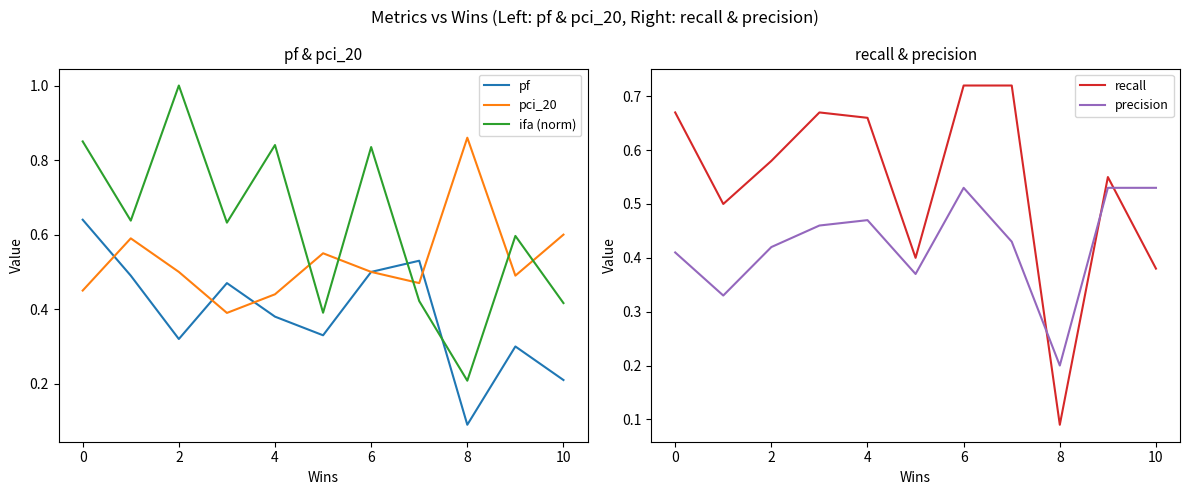

At how many categories does at least one series exceed 0?

11